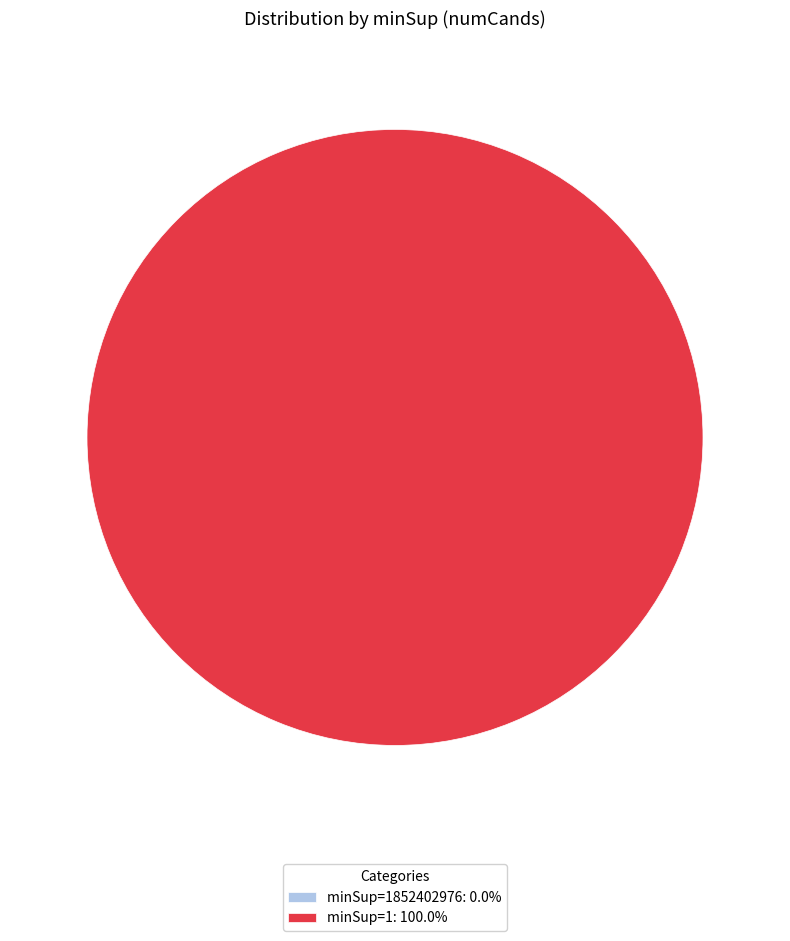

What percentage do 1852402976 and 1 together represent?

100.0%